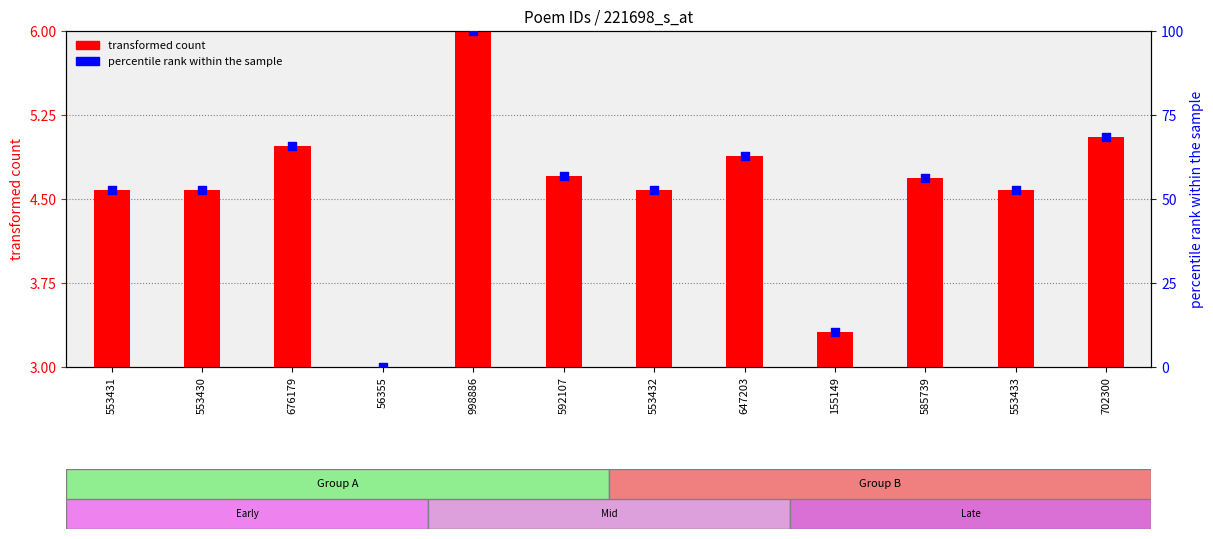

Which series contains the highest Y value?

percentile rank within the sample